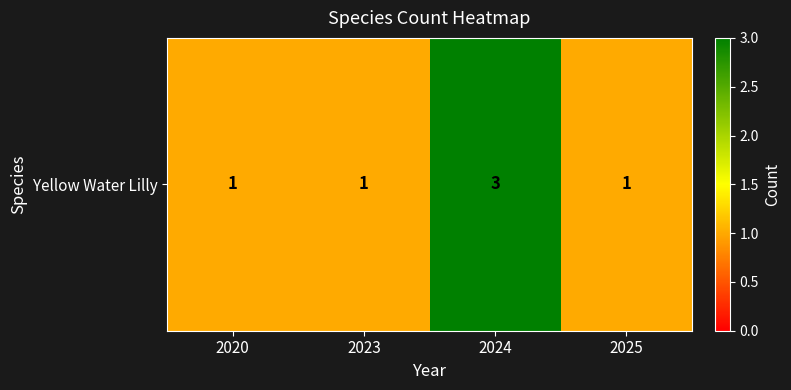

What is the greatest value displayed?

3